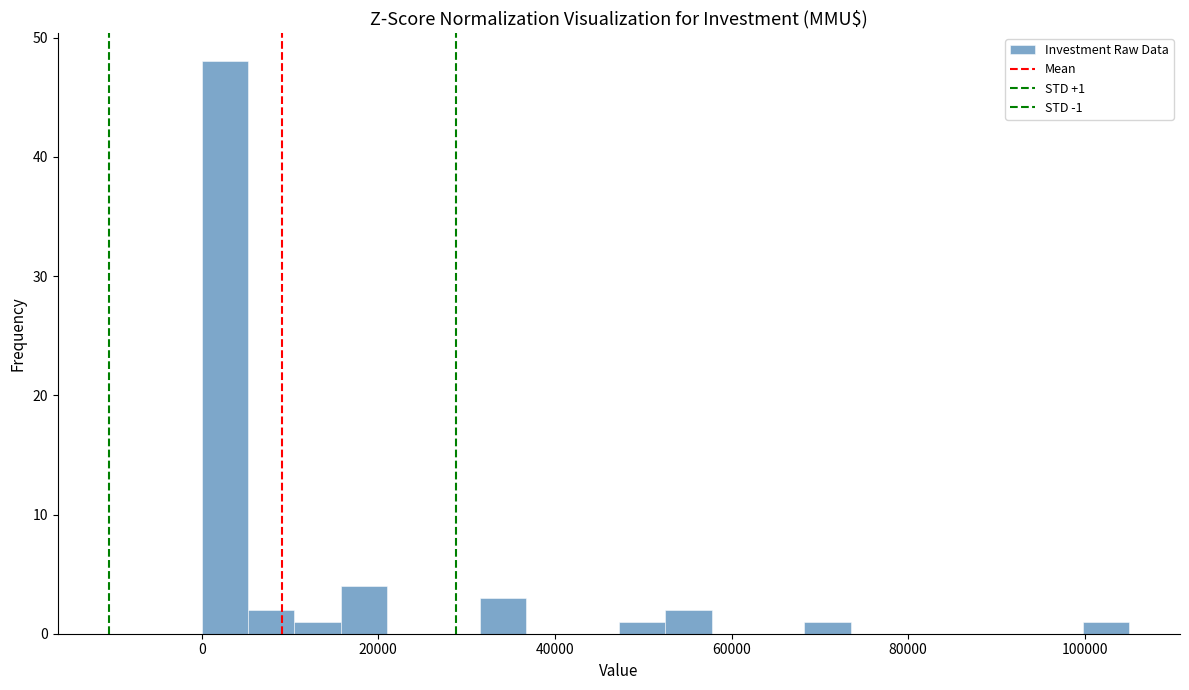

Read against the x-axis, roughly where is the centre of the tallest bar?

2000